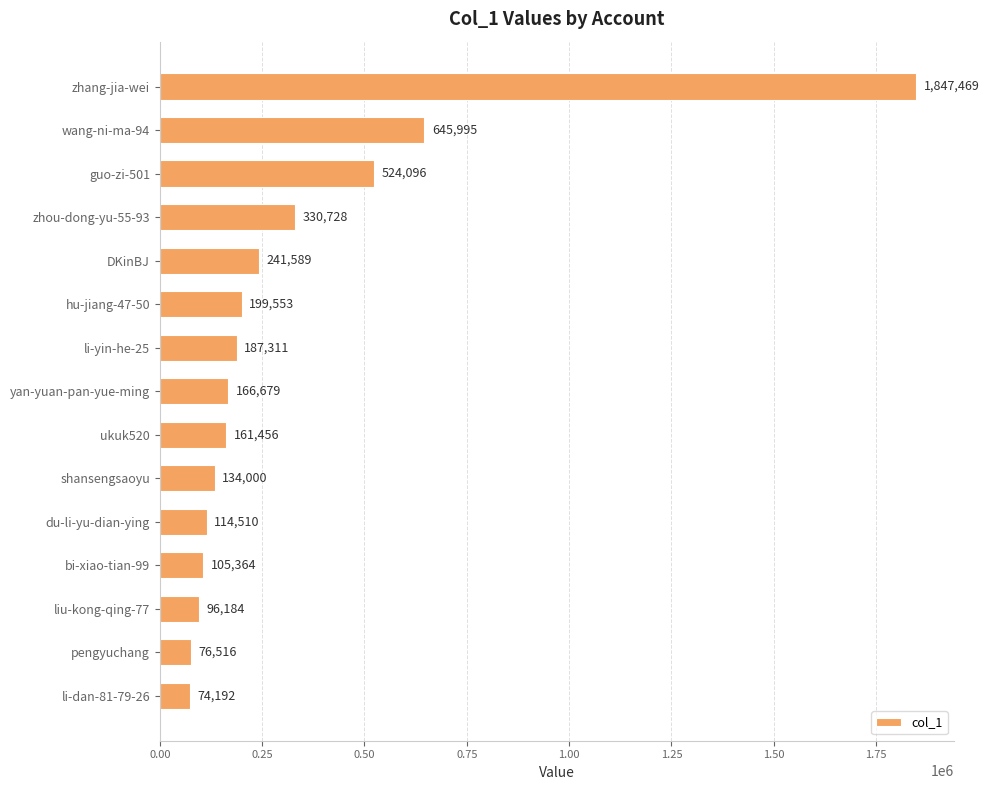

Rank the categories by value from lowest to highest.

li-dan-81-79-26, pengyuchang, liu-kong-qing-77, bi-xiao-tian-99, du-li-yu-dian-ying, shansengsaoyu, ukuk520, yan-yuan-pan-yue-ming, li-yin-he-25, hu-jiang-47-50, DKinBJ, zhou-dong-yu-55-93, guo-zi-501, wang-ni-ma-94, zhang-jia-wei